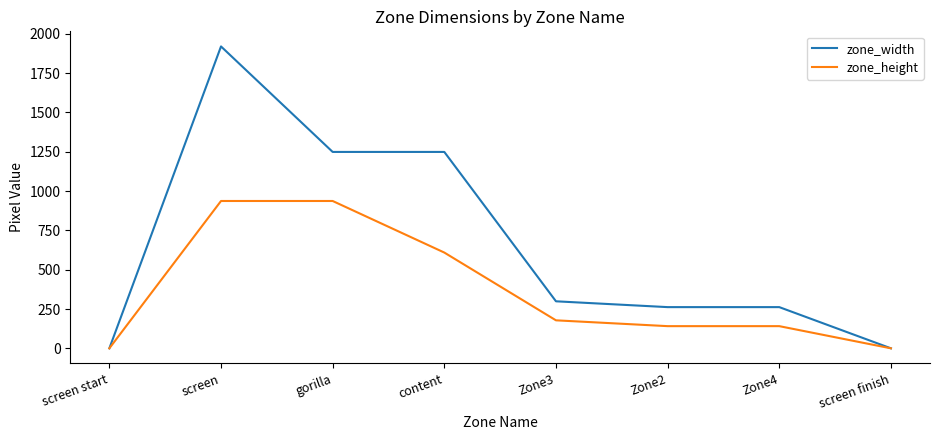

Is the value of zone_height at gorilla greater than the value of zone_width at Zone4?

Yes